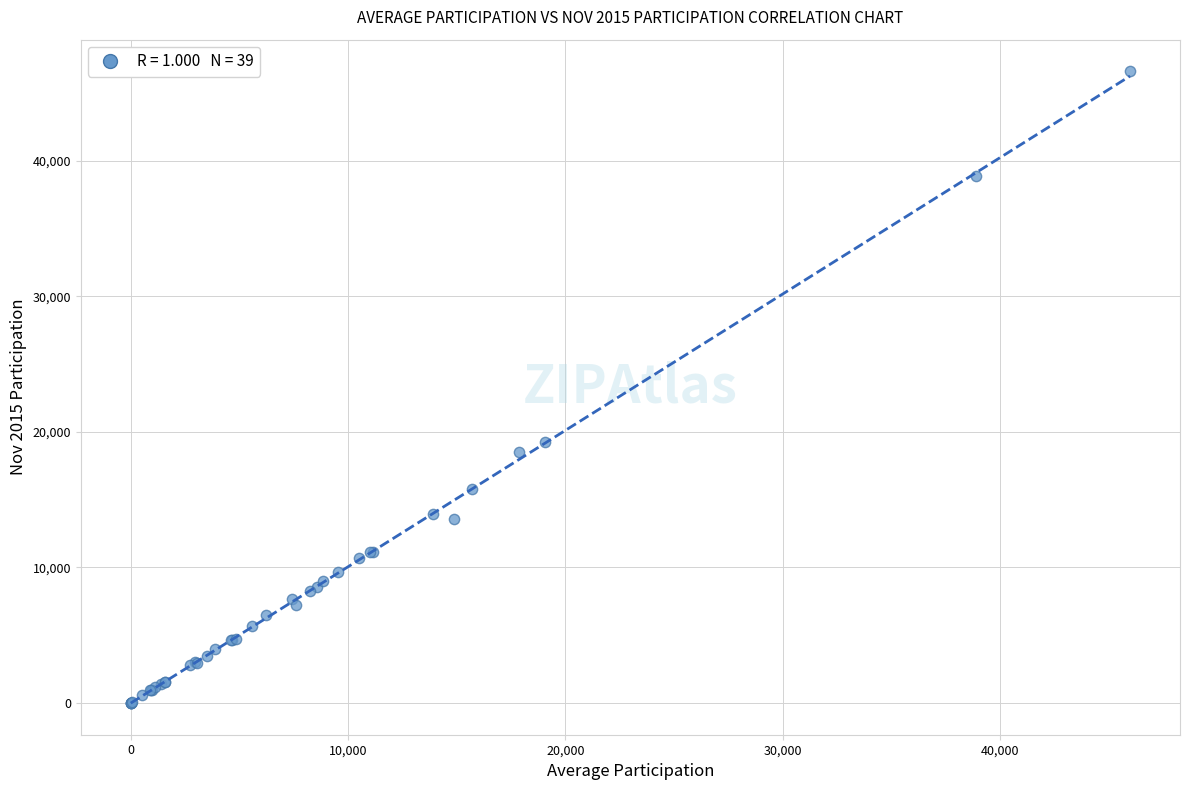

What Y value in the scatter plot is closest to 23301?

19235